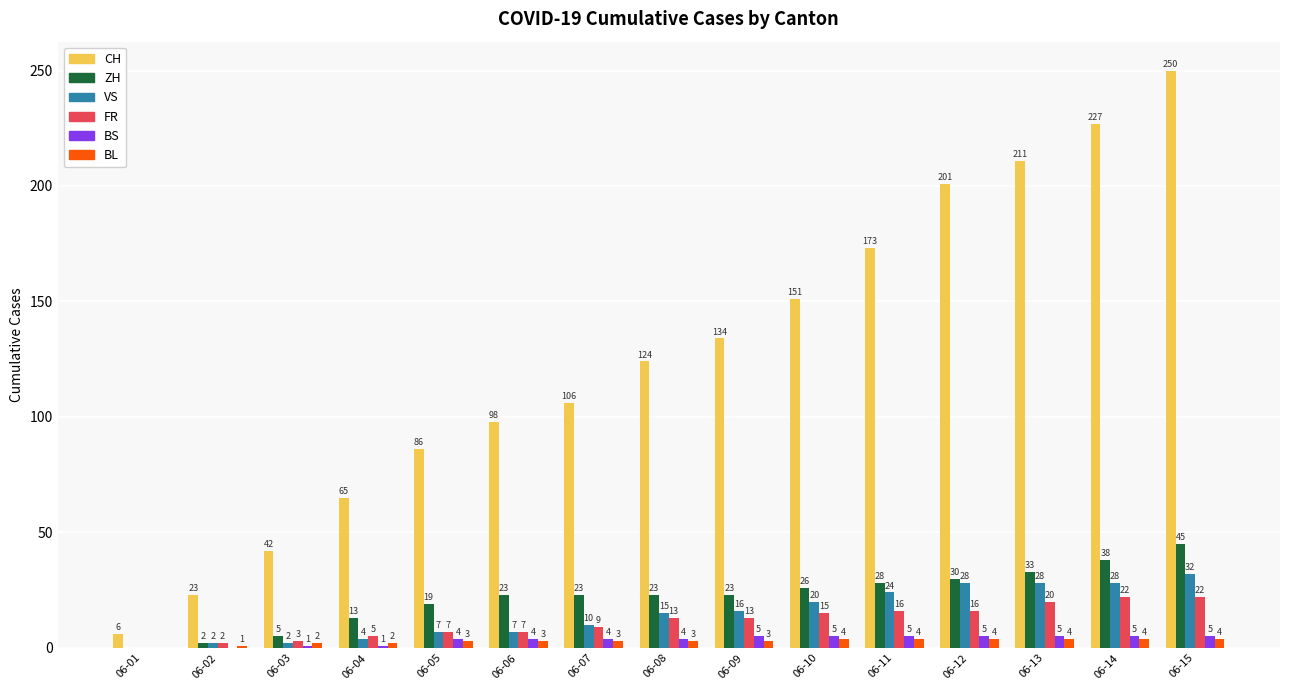

What is the sum of all CH values?

1897